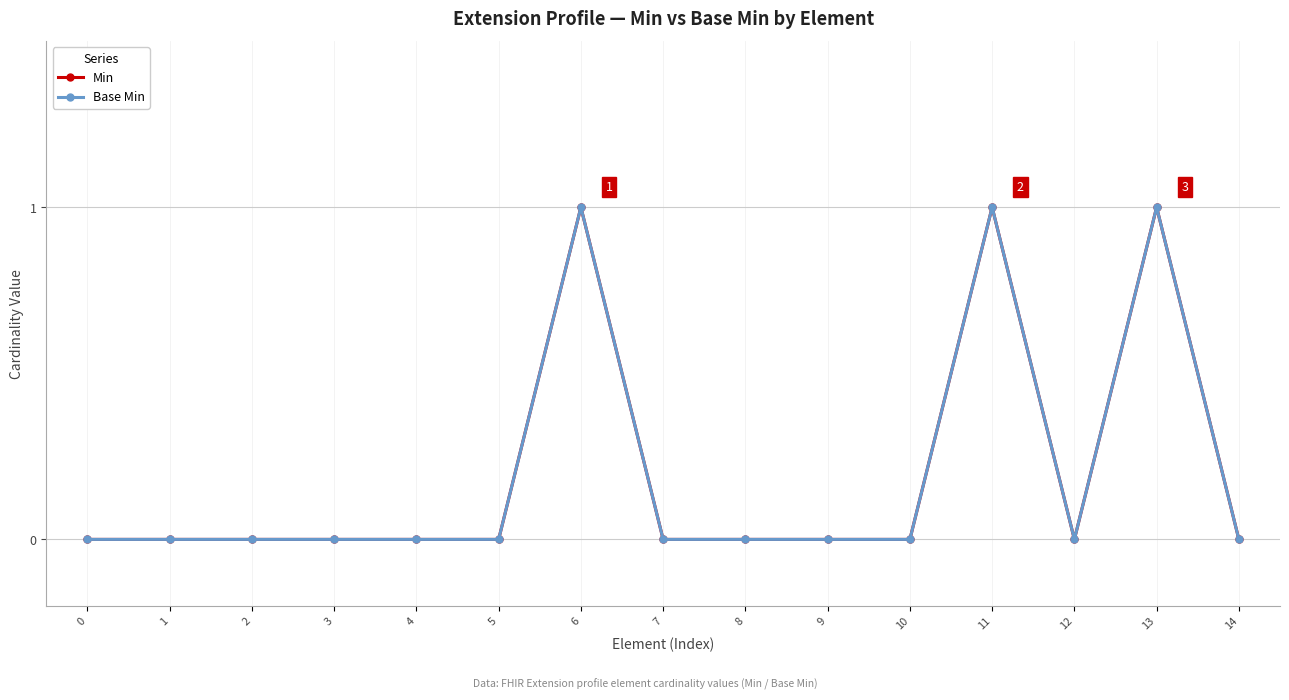

Is this an area chart (filled region under the line)?

No